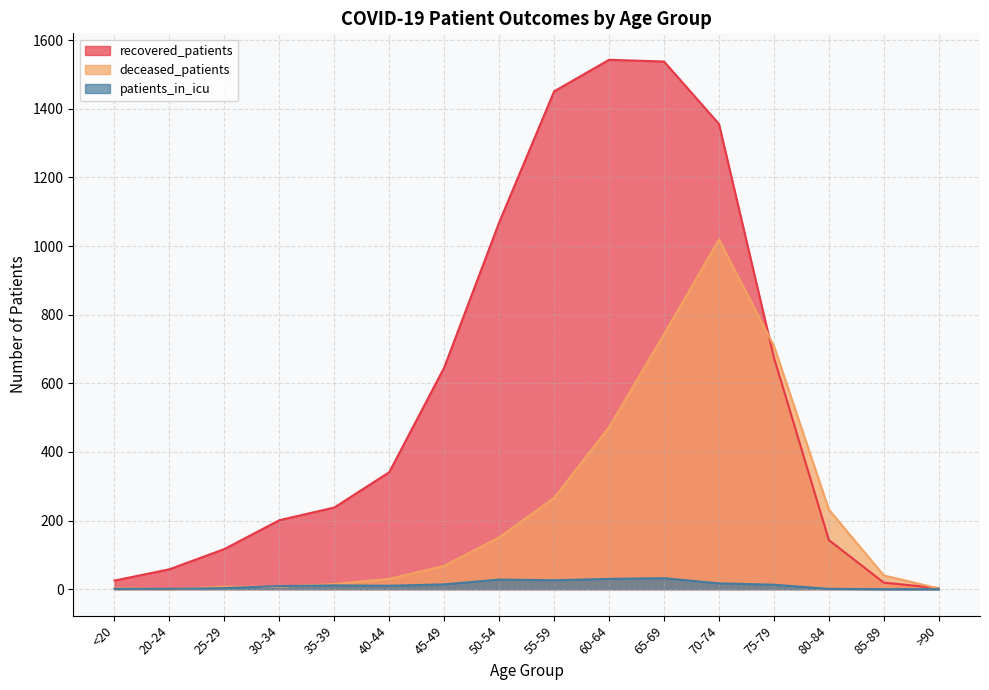

Between 40-44 and 50-54, which series saw the biggest shift?

recovered_patients